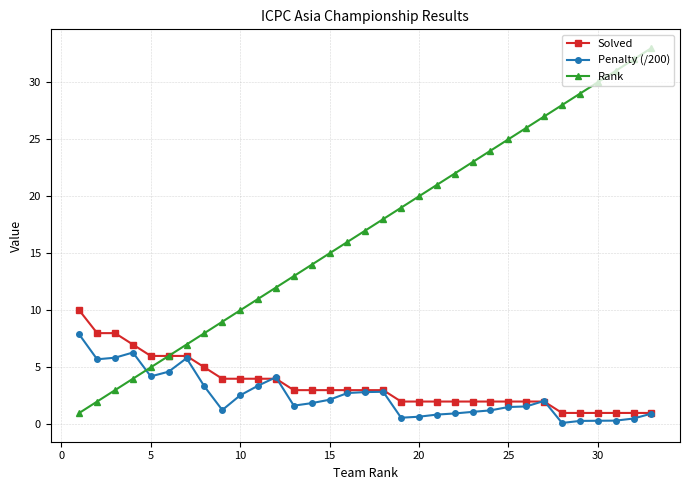

Which series has the largest range (max minus min)?

Rank